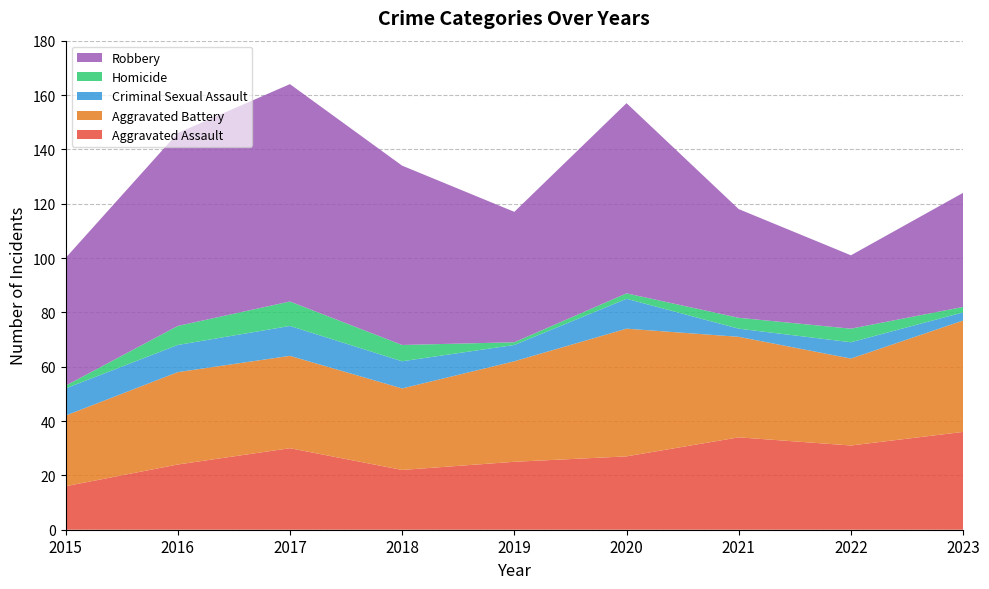

Reading left to right, extract all data points from this chart.

Aggravated Assault: 16	24	30	22	25	27	34	31	36
Aggravated Battery: 26	34	34	30	37	47	37	32	41
Criminal Sexual Assault: 10	10	11	10	6	11	3	6	3
Homicide: 1	7	9	6	1	2	4	5	2
Robbery: 47	71	80	66	48	70	40	27	42